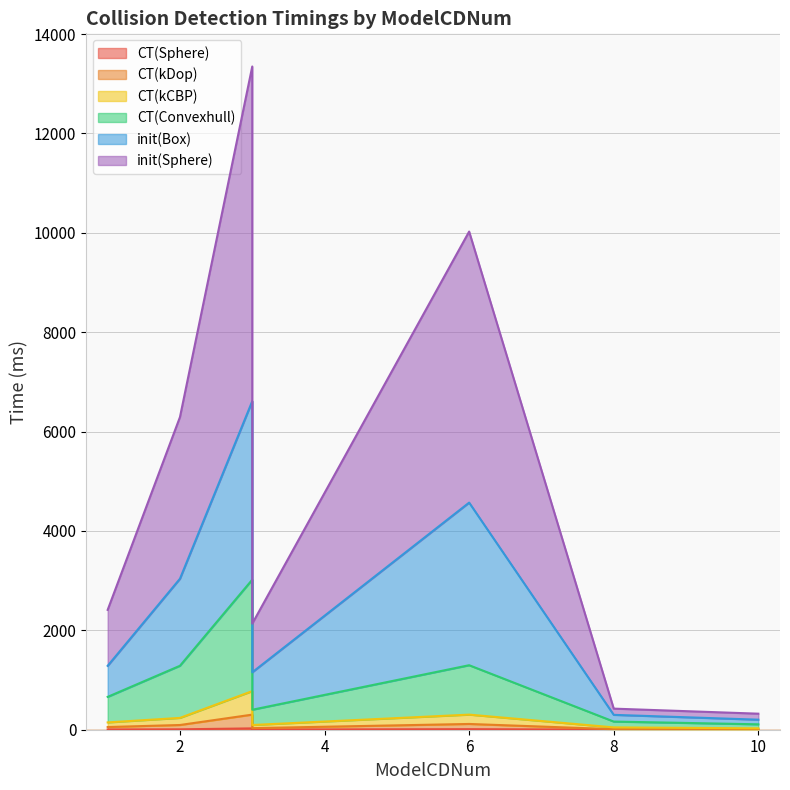

In CT(Sphere), how many points are lower than both neighbors (excluding endpoints)?

2